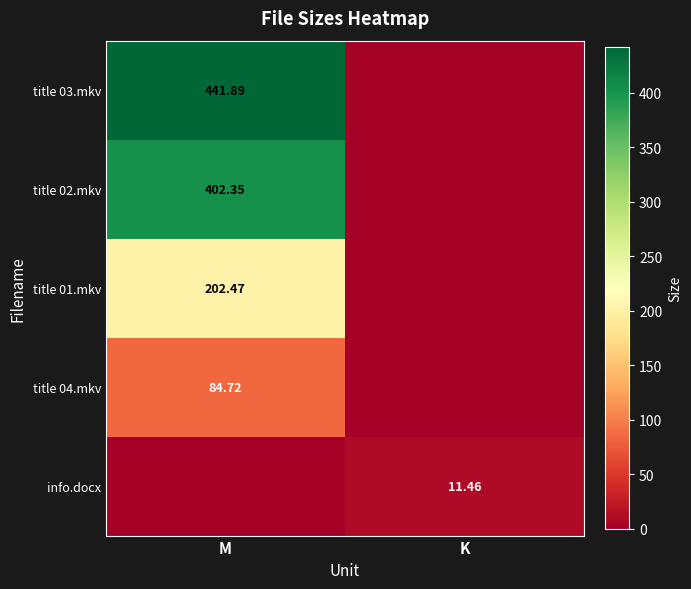

Is the value of title 03.mkv at M greater than the value of title 02.mkv at M?

Yes